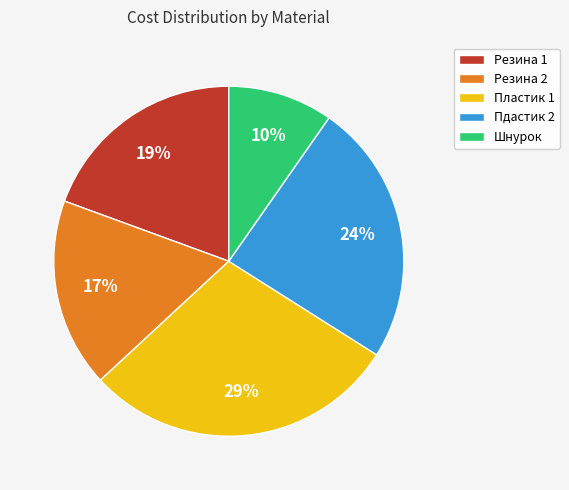

Which slice is the smallest?

Шнурок